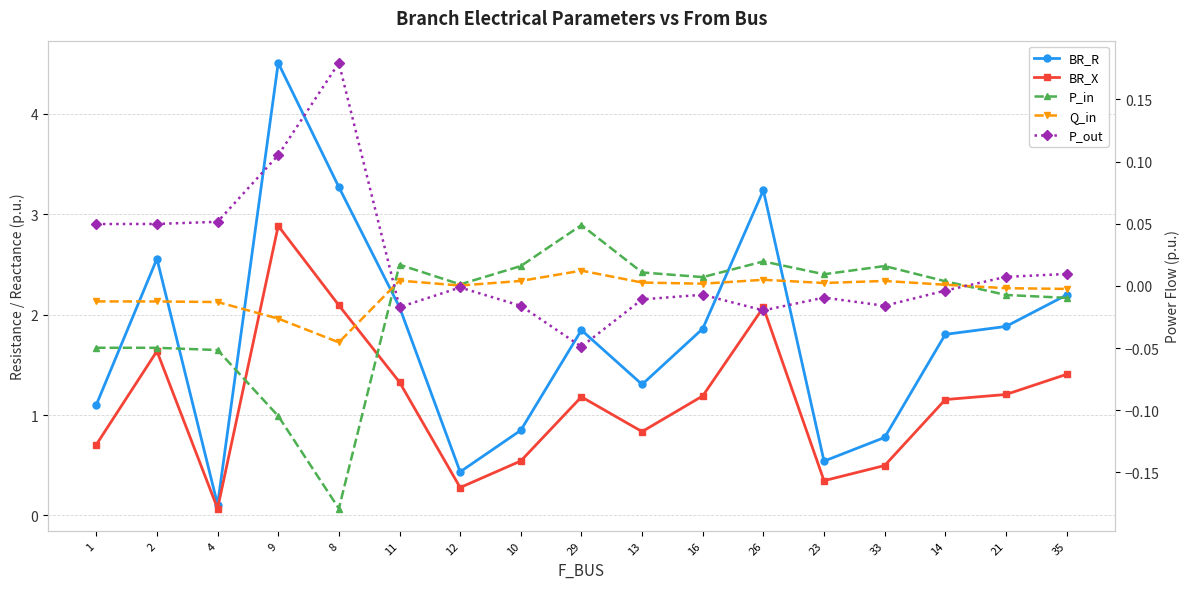

The BR_R series shows 2.5 at 29. True or false?

False